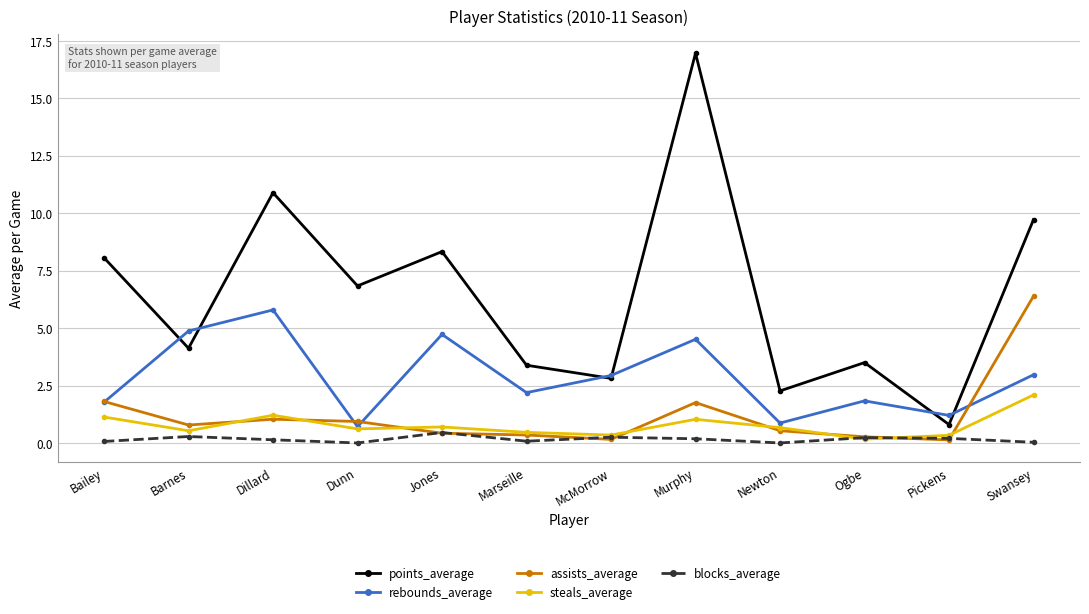

What is the greatest value displayed?

17.0